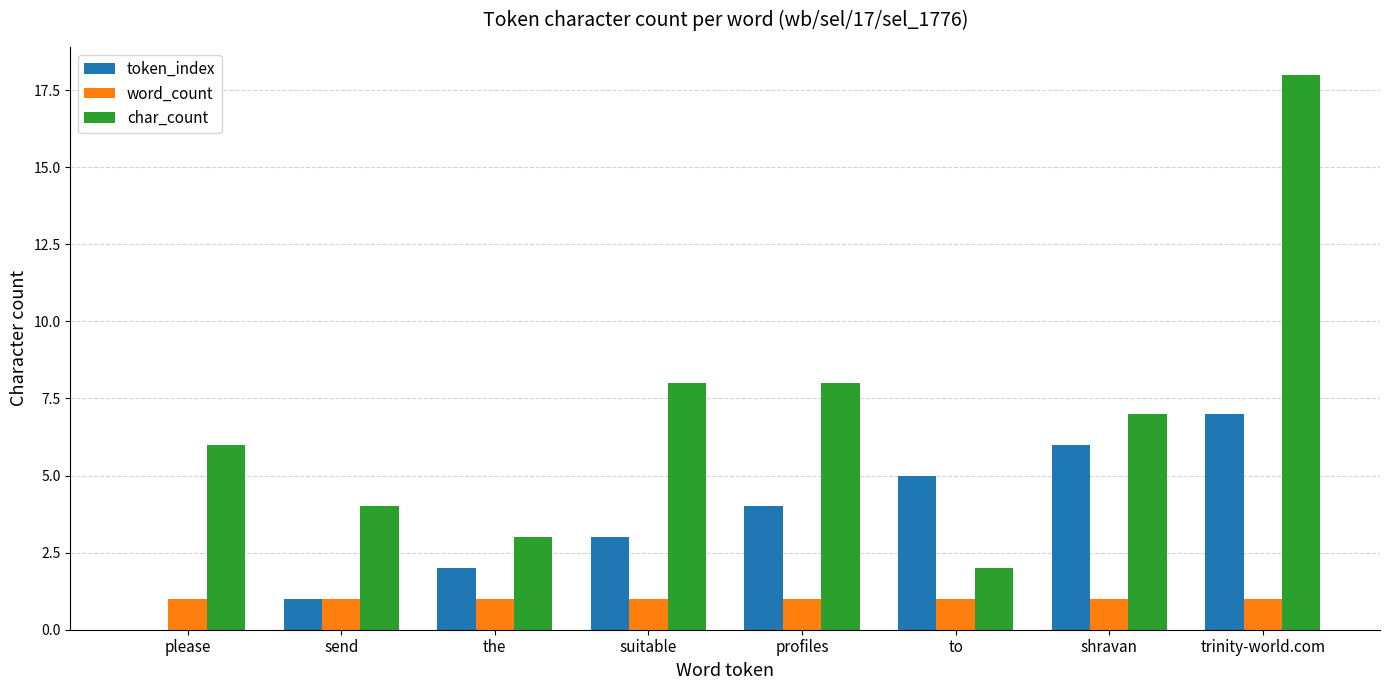

What is the approximate value of token_index at profiles?

4